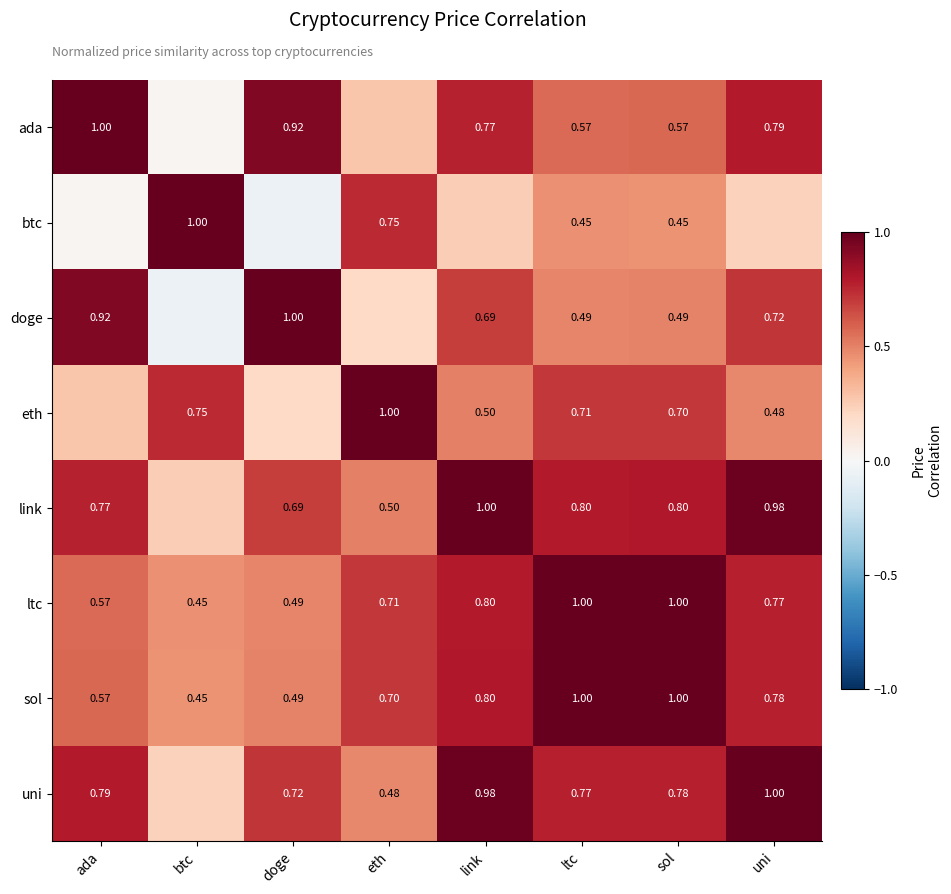

What is the greatest value displayed?

1.0